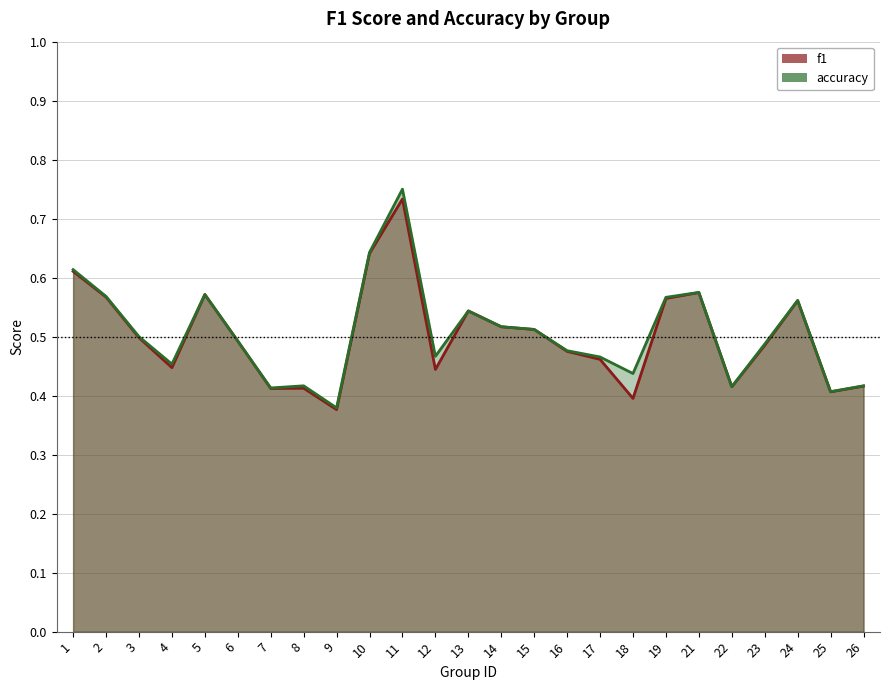

The value of f1 at 14 is 0.5. True or false?

True